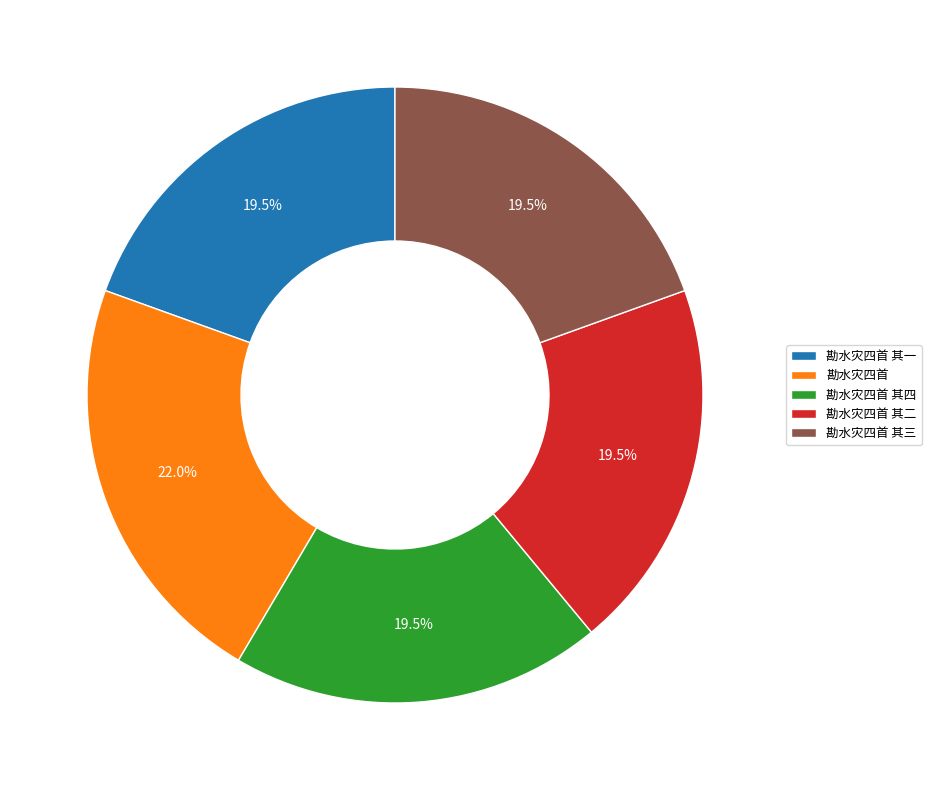

What is the largest slice in the pie chart?

勘水灾四首